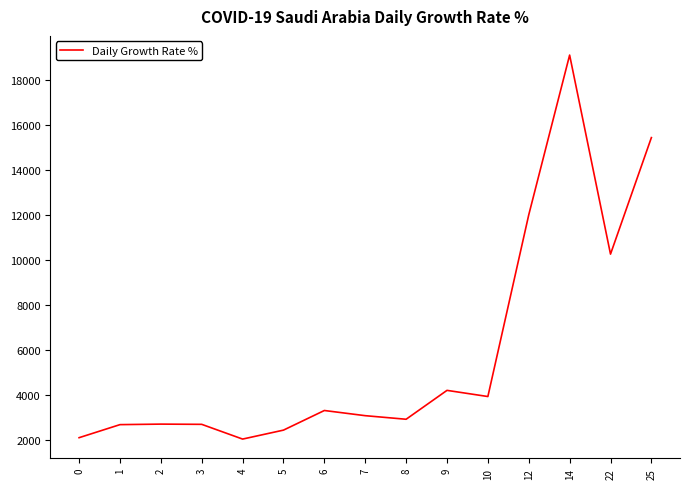

How many values are below 3068?

7